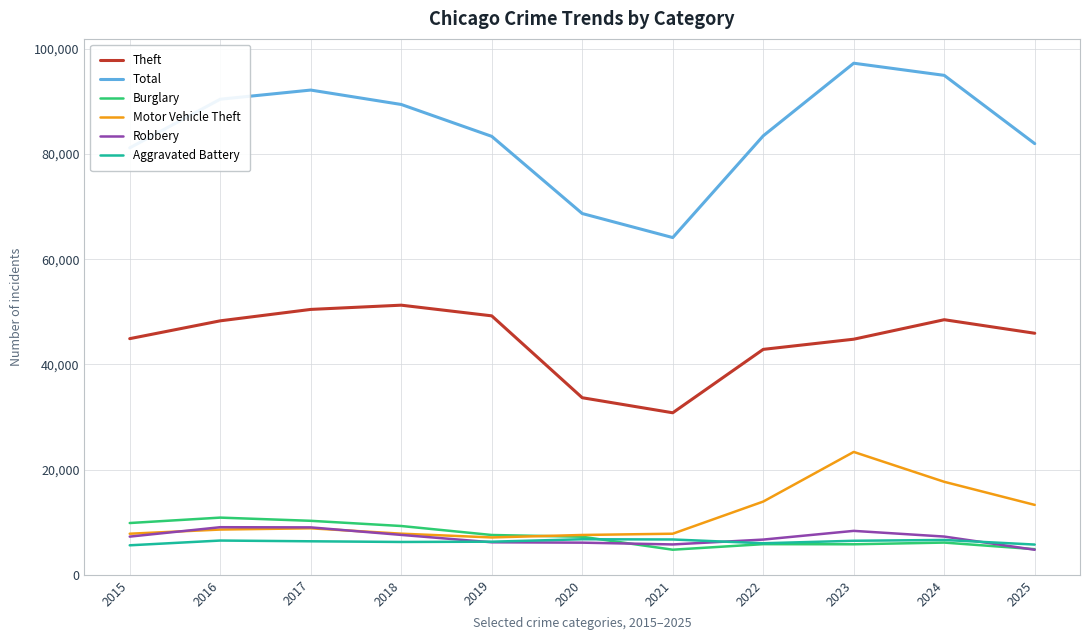

Which series has the largest total across all categories?

Total